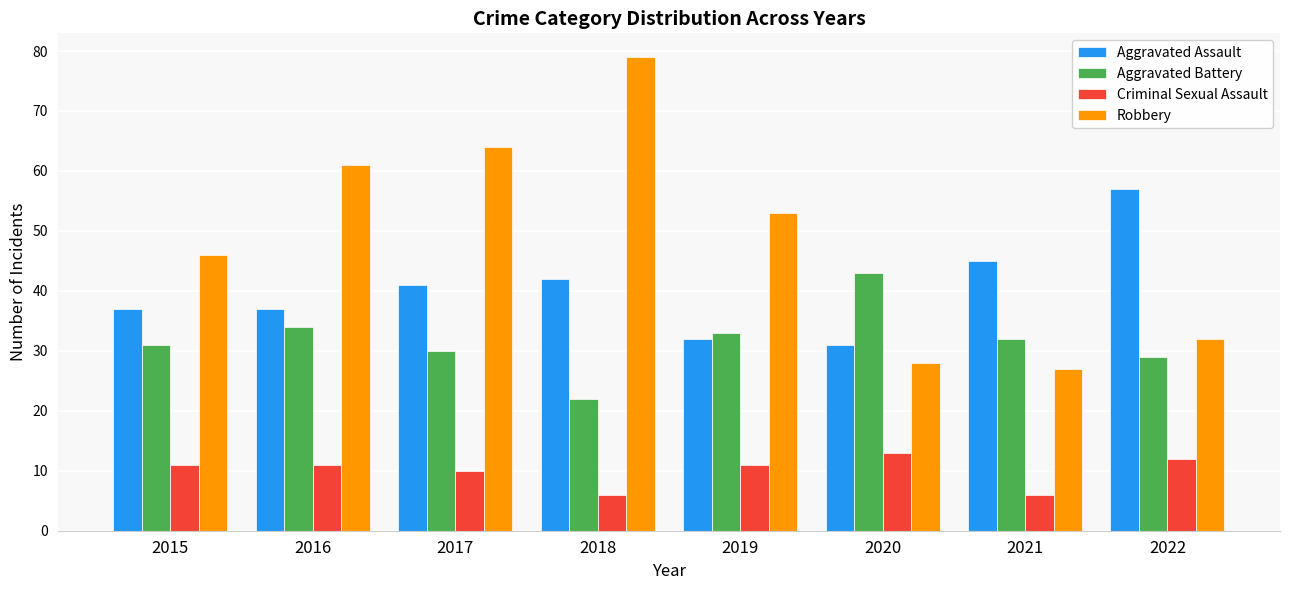

How many bars are there in total?

32